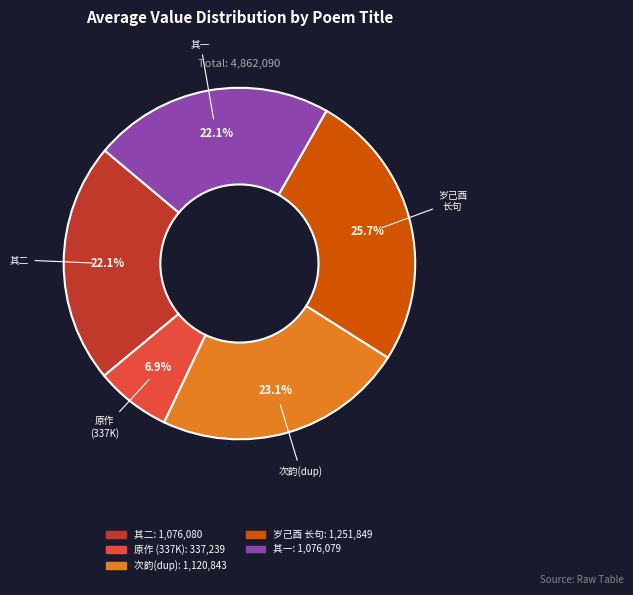

Is there any slice that represents more than half of the pie?

No